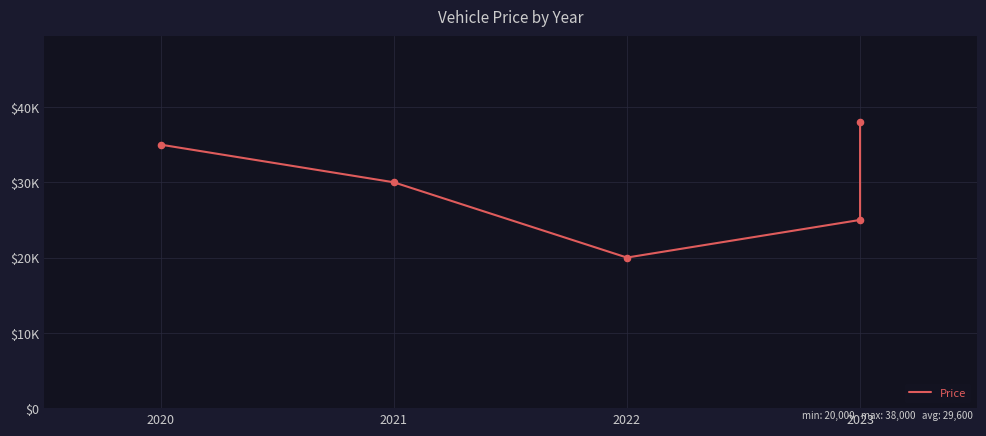

What is the ratio of the value at 2020 to the value at 2021?

1.2